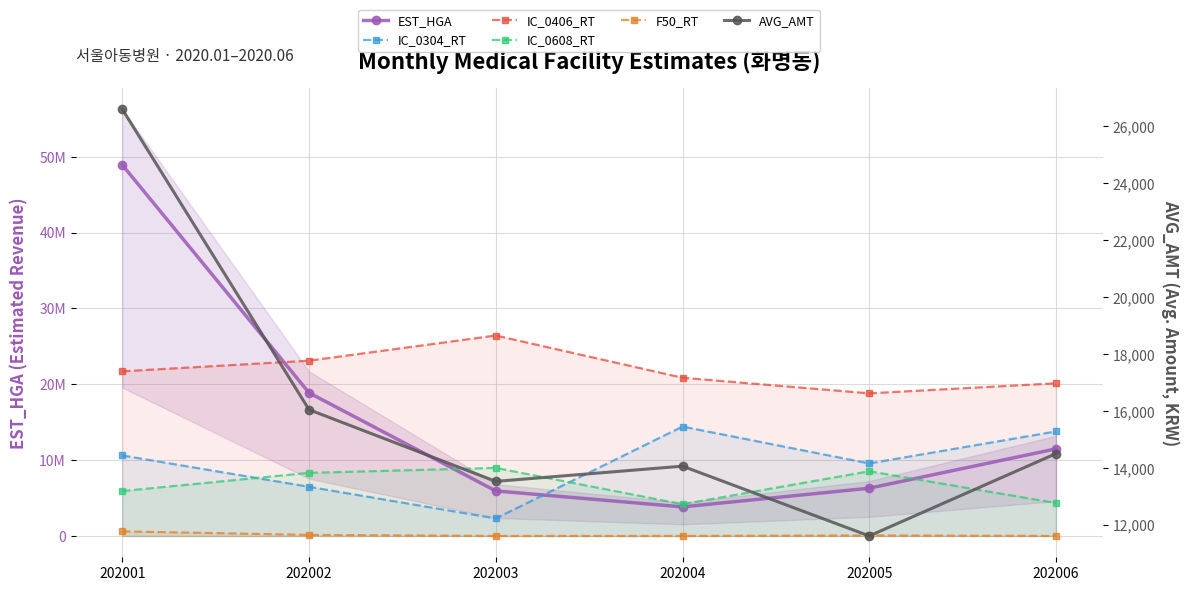

What is the sum of all IC_0608_RT values?

40248000.0